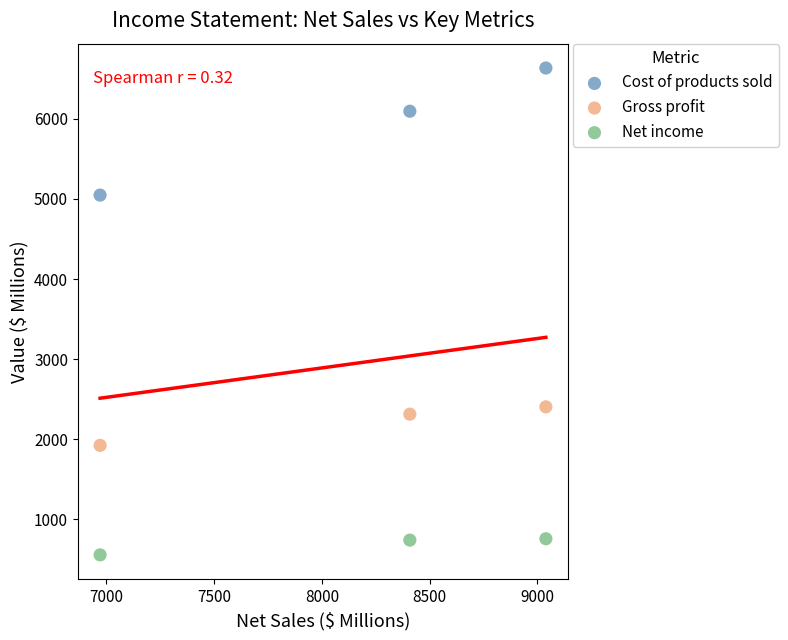

Which series reaches the minimum Y coordinate?

Net income